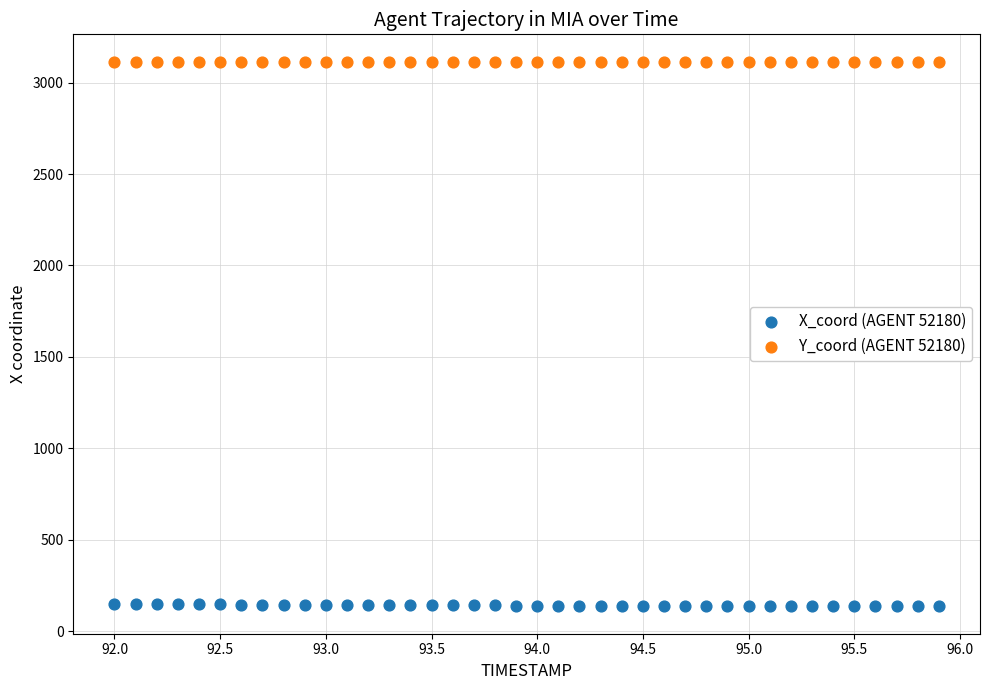

Across all data points, what is the range of Y values (max minus min)?

2978.7